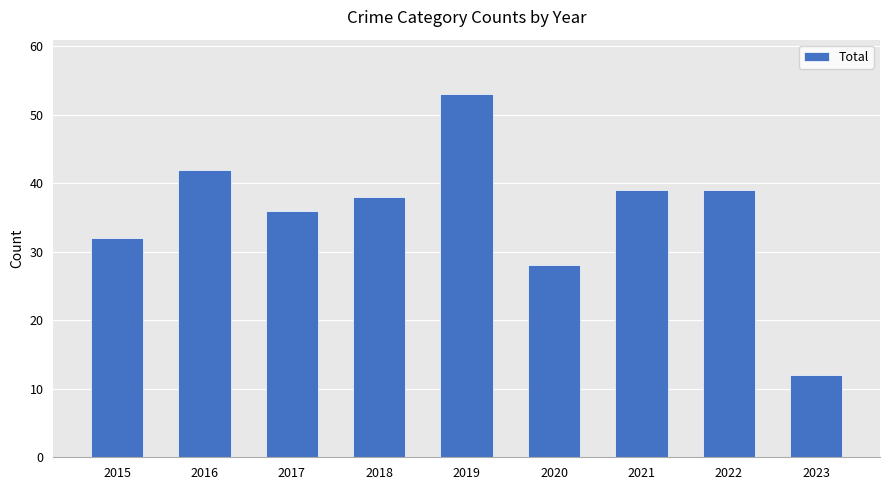

Where is the data nearest to the value 32?

2015